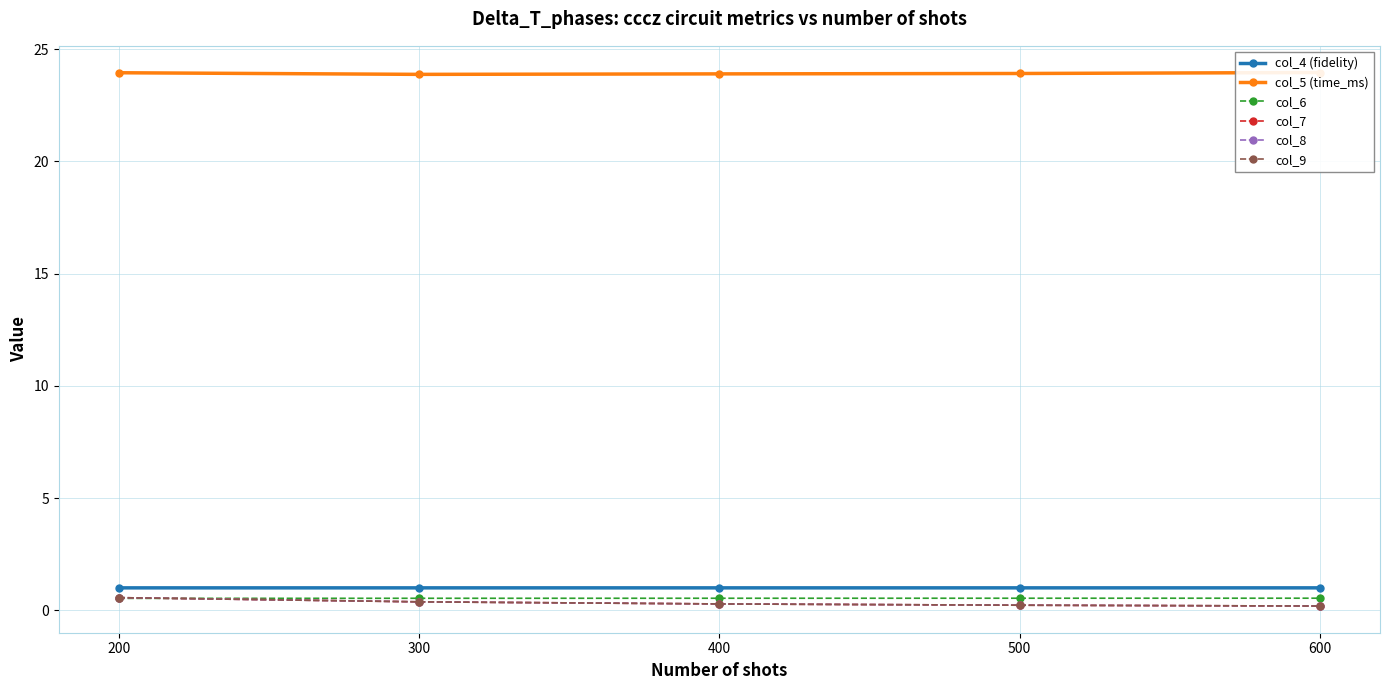

At which category is the sum across all series the highest?

200